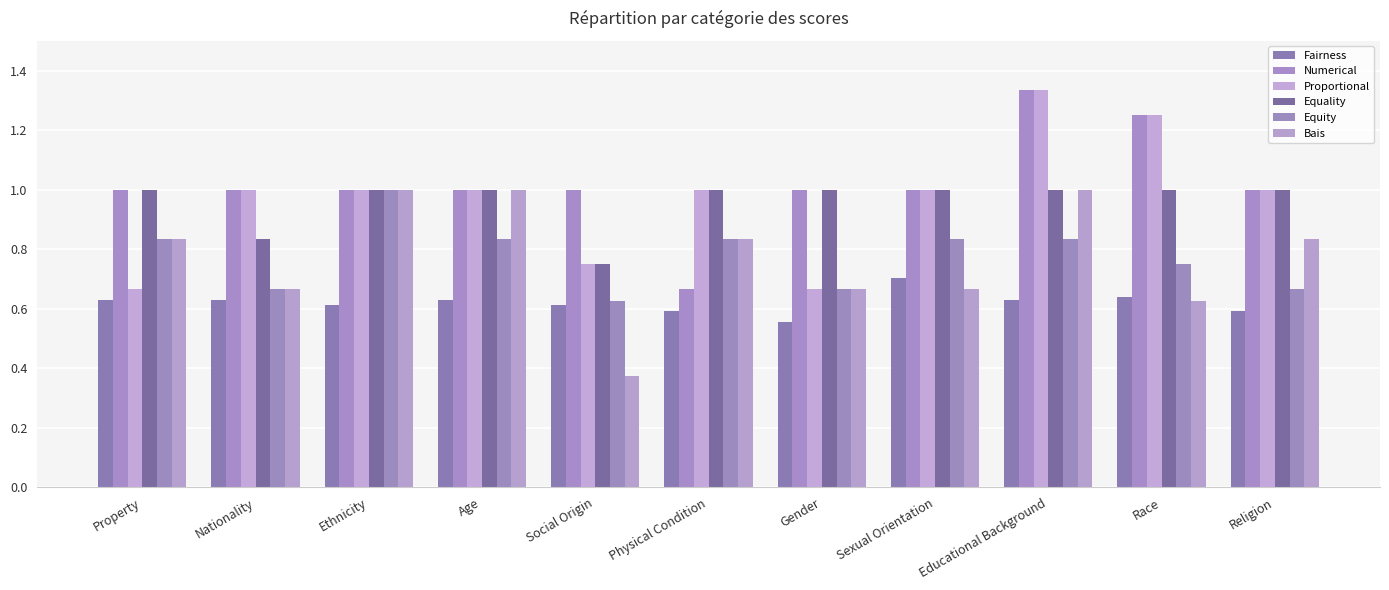

How many bars are there in total?

66